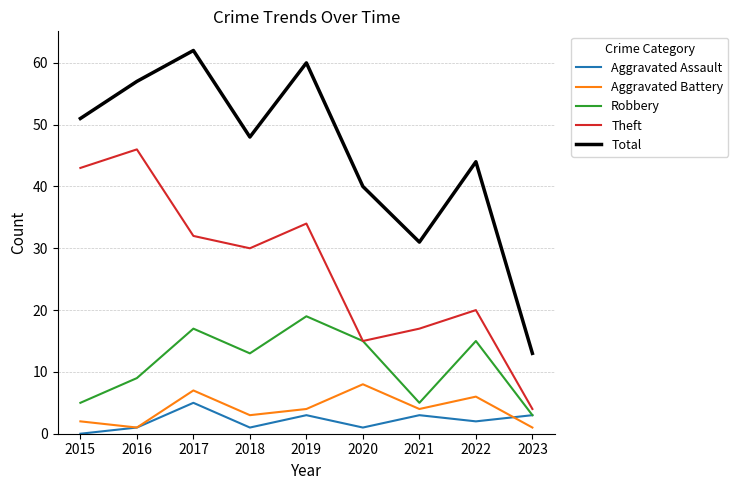

In Total, how many points are lower than both neighbors (excluding endpoints)?

2